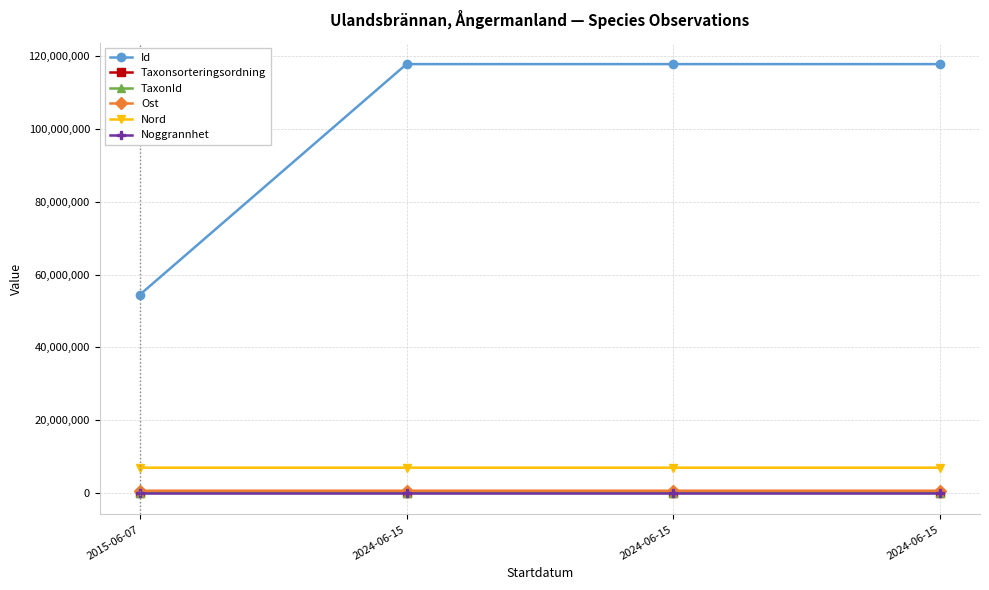

Reading left to right, list all the values displayed in this chart.

Id: 54482902	117874139	117874136	117874138
Taxonsorteringsordning: 89356	79469	74535	90517
TaxonId: 5447	6456	6426	1204
Ost: 628872	628914	628840	628863
Nord: 6954710	6954661	6954689	6954669
Noggrannhet: 10	10	10	5